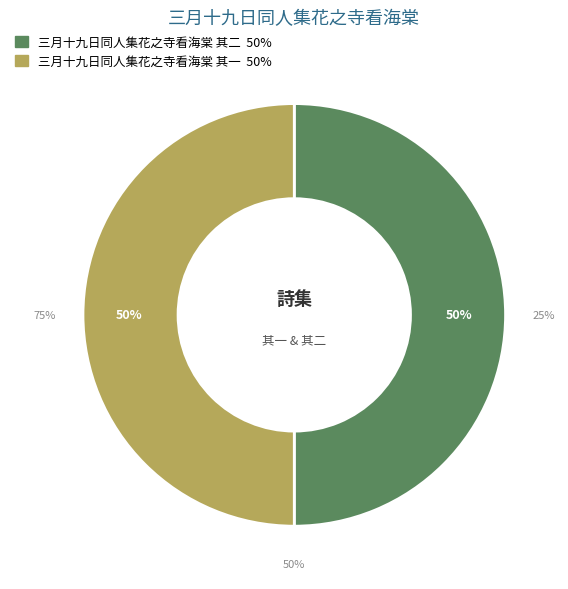

Combined, do 三月十九日同人集花之寺看海棠 其一 and 三月十九日同人集花之寺看海棠 其二 account for over 50%?

Yes